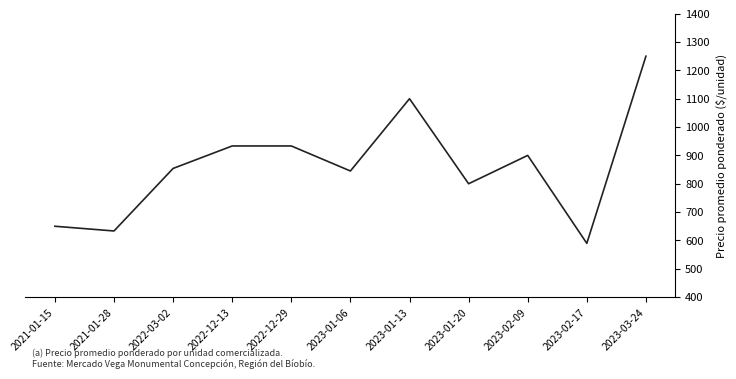

Is it true that the value at 2022-03-02 is 1171.0?

False